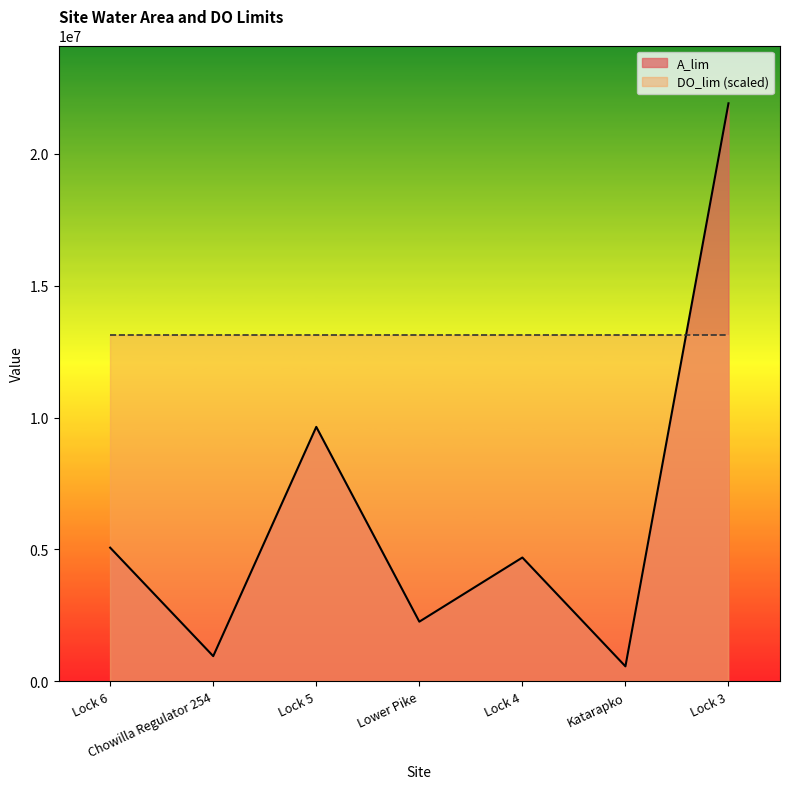

What is the change in value from Lock 4 to Katarapko?

-4125312.4